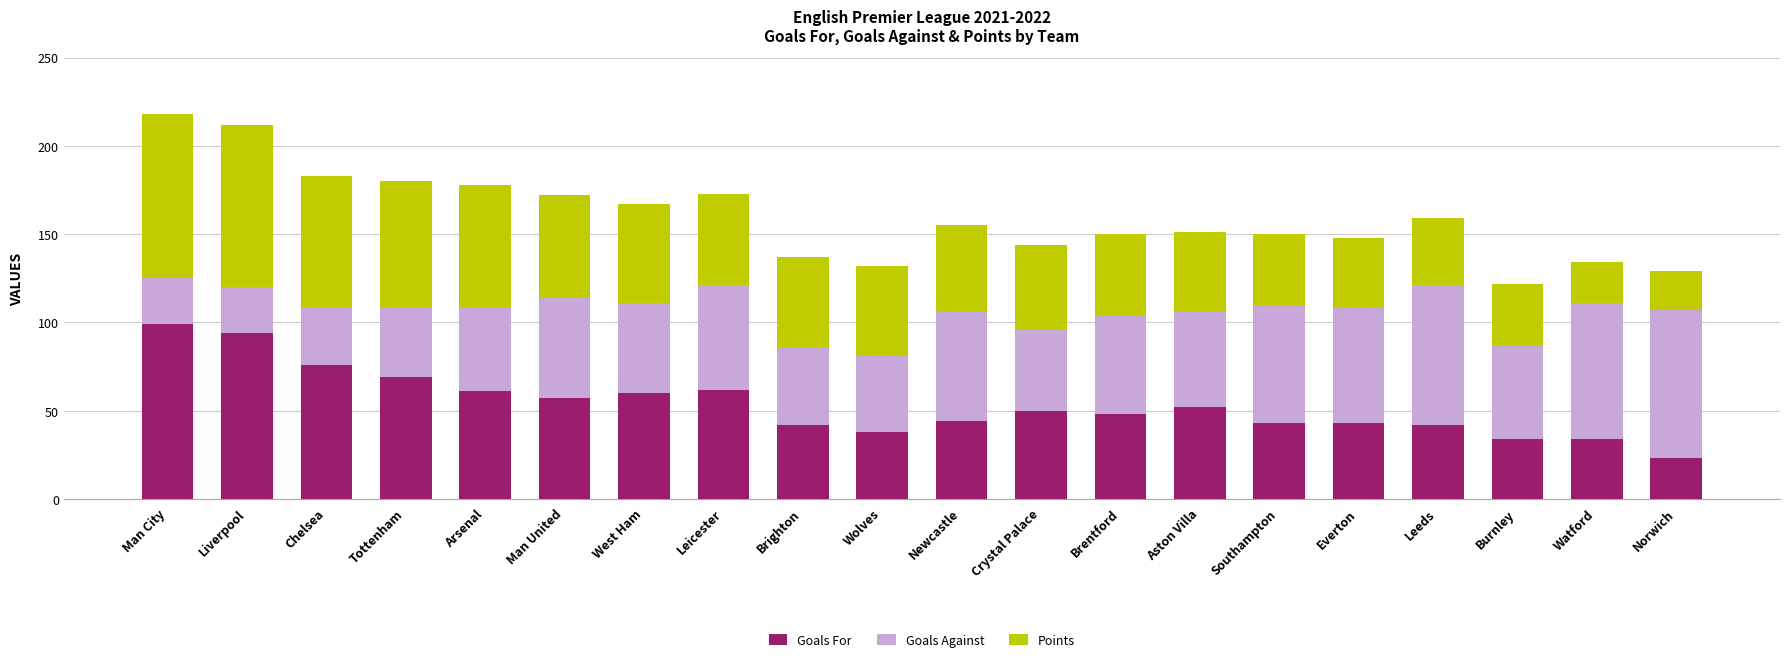

What is the highest value of the Goals For series?

99